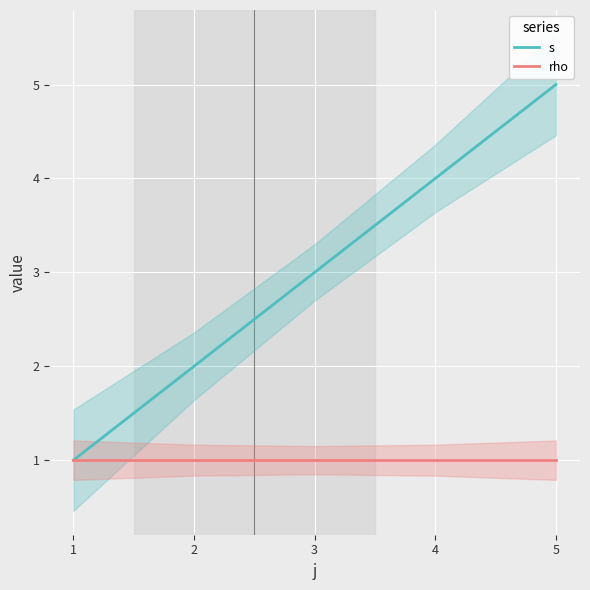

What is the highest value of the rho series?

1